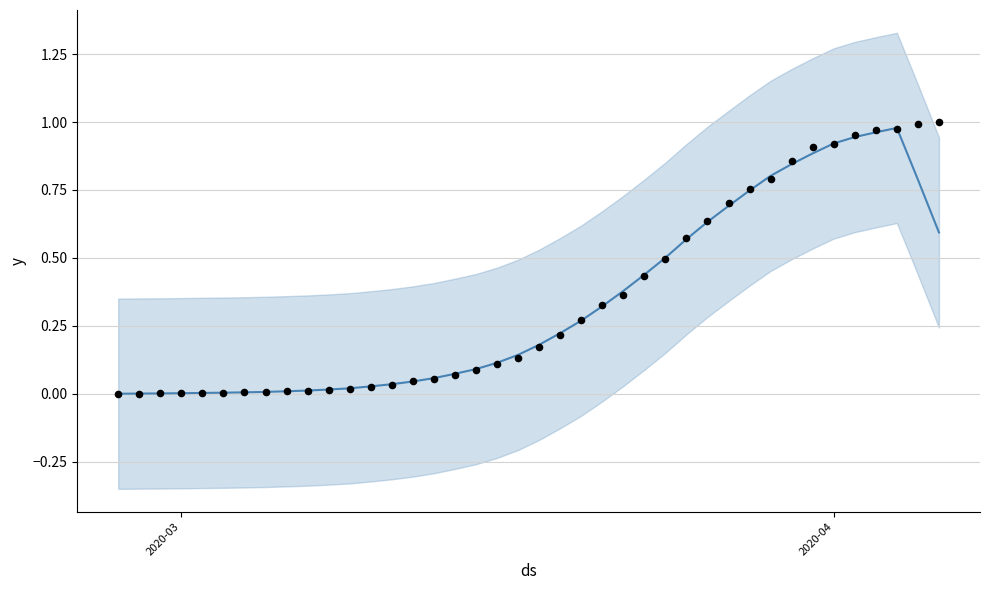

Which series contains the highest Y value?

observed